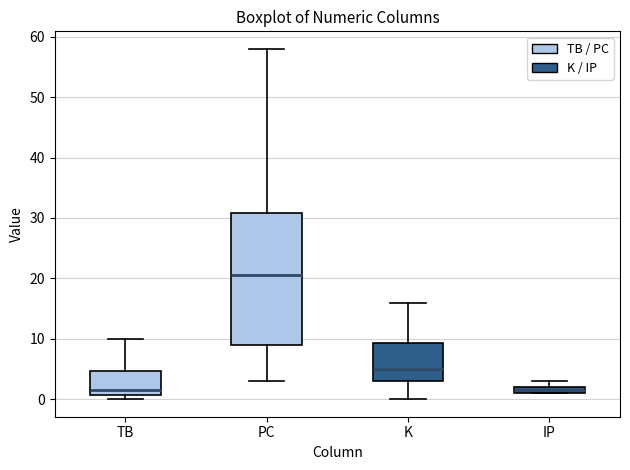

Comparing the boxes themselves (not the whiskers), which one is the tallest?

PC